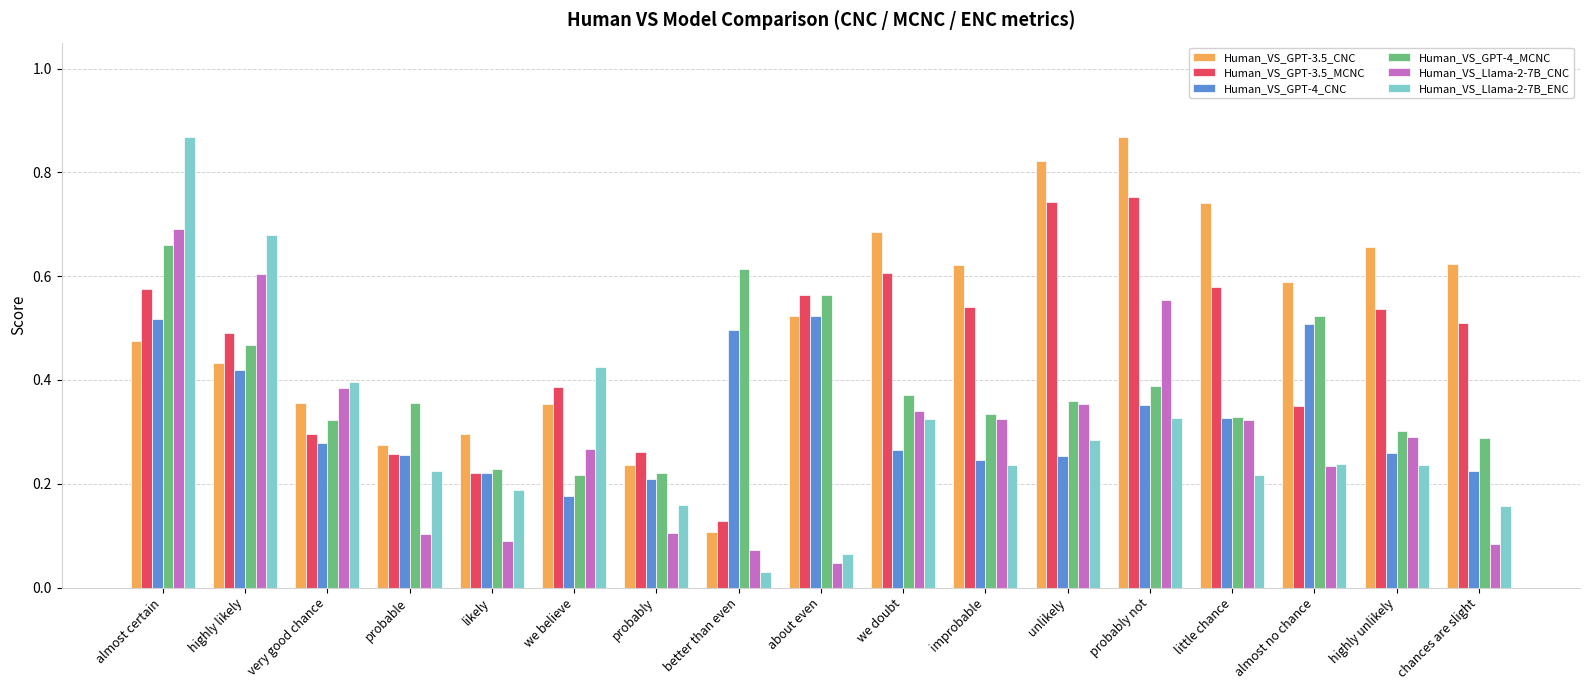

At how many categories does at least one series exceed 0?

17